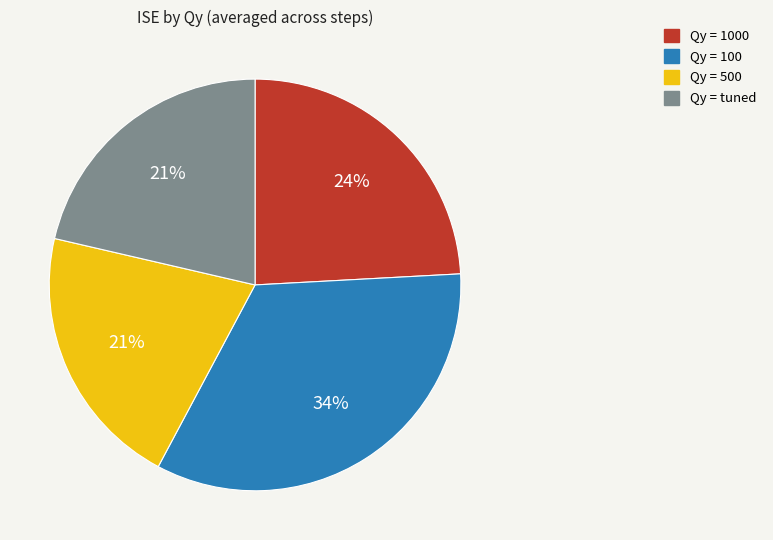

Is there a majority slice in this chart?

No